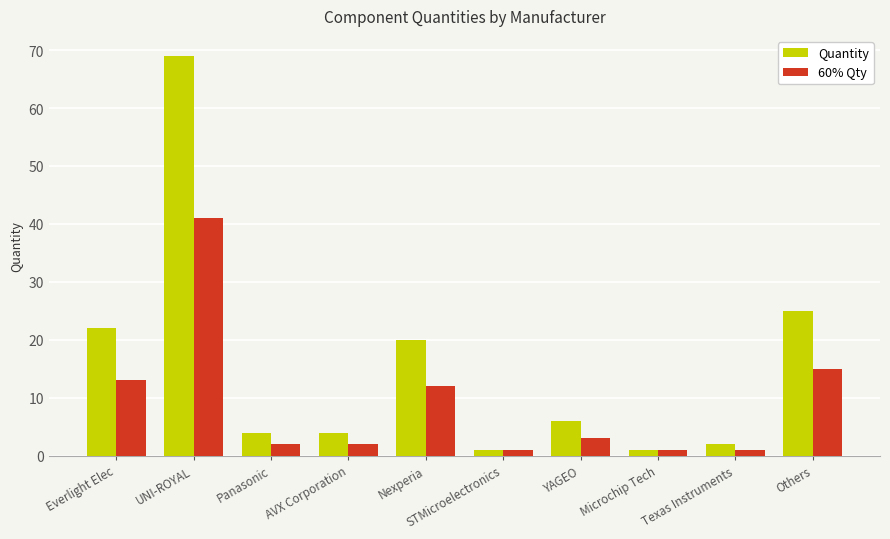

How many groups of bars are there?

10